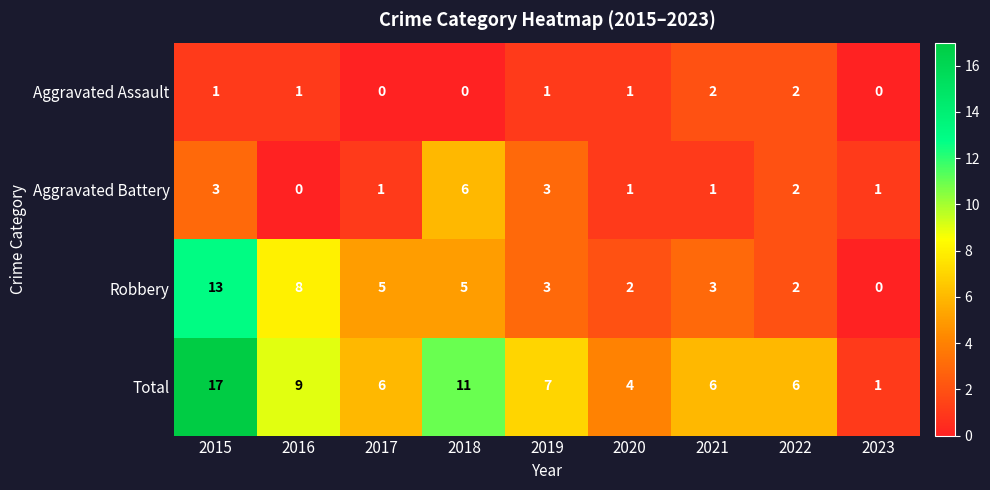

At which category is the sum across all series the highest?

2015